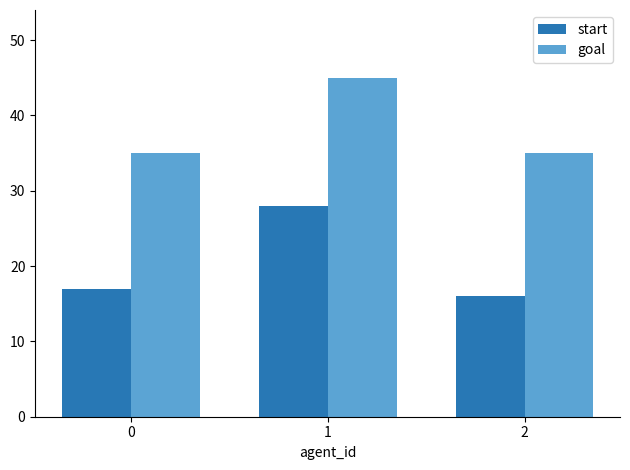

Does the chart contain any negative values?

No